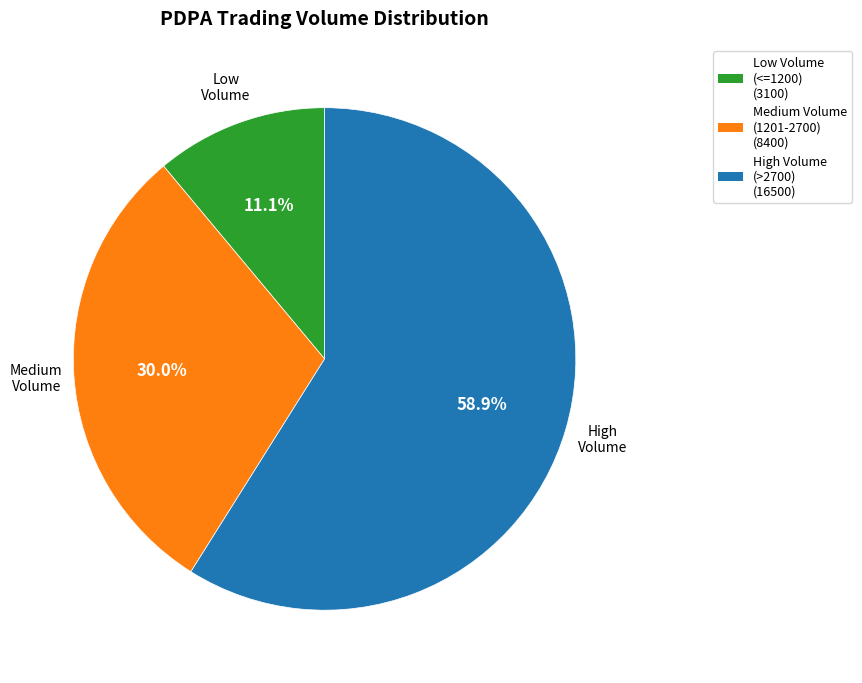

To the nearest percent, what is the average slice percentage?

33%